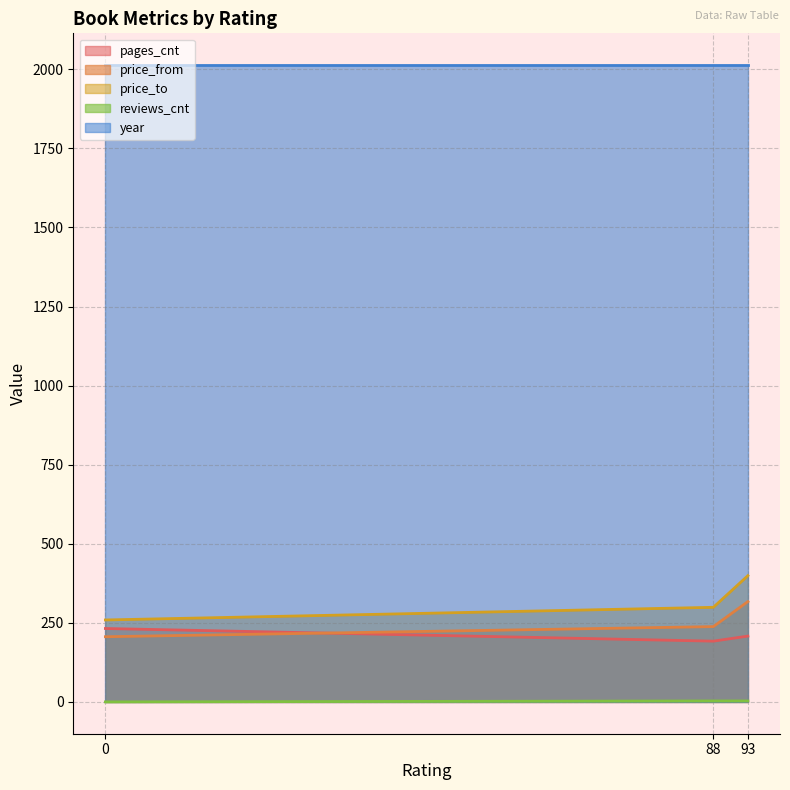

Between 93 and 0, which series saw the biggest shift?

price_to